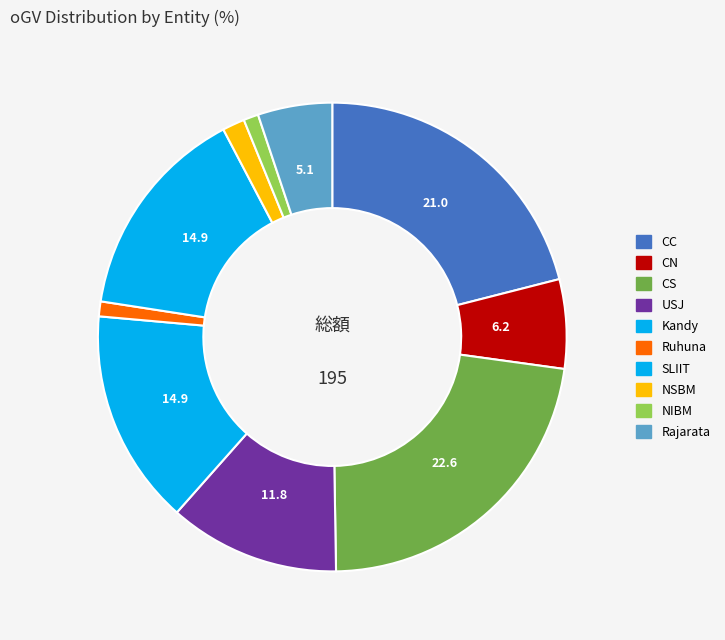

To the nearest percent, what percentage of the pie is NSBM?

2%